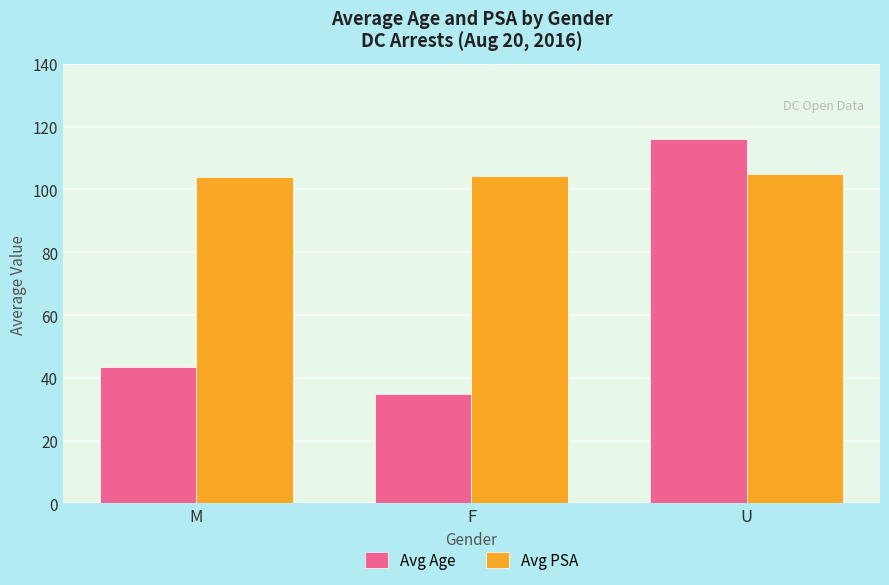

Is it true that Avg Age equals 9.0 at F?

False